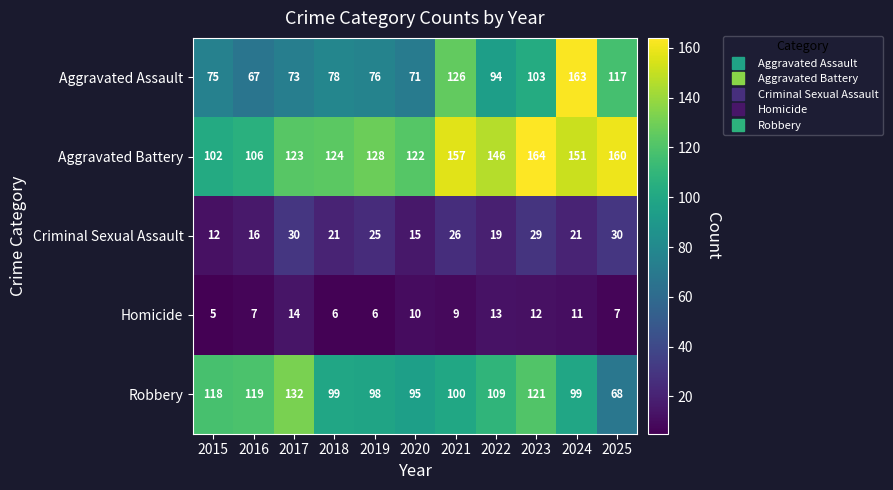

What is the difference between the Criminal Sexual Assault values at 2018 and 2016?

5